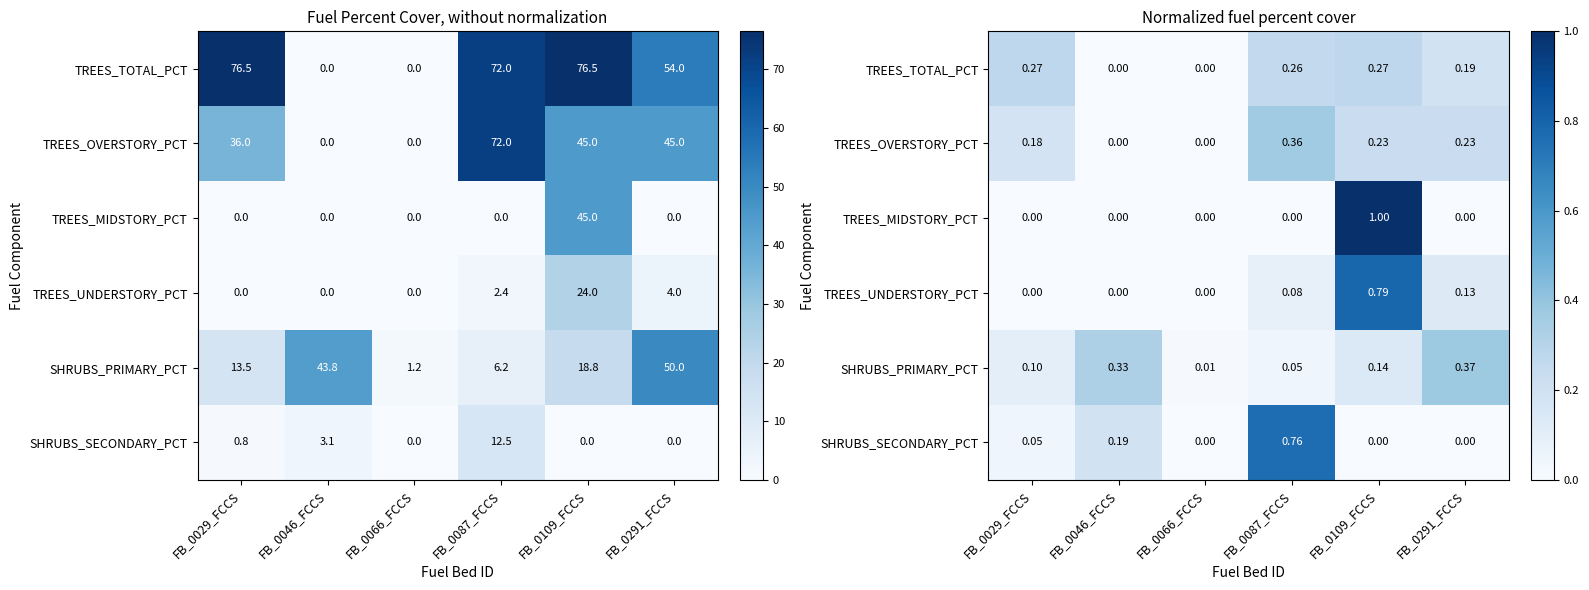

At which category is the sum across all series the highest?

FB_0109_FCCS